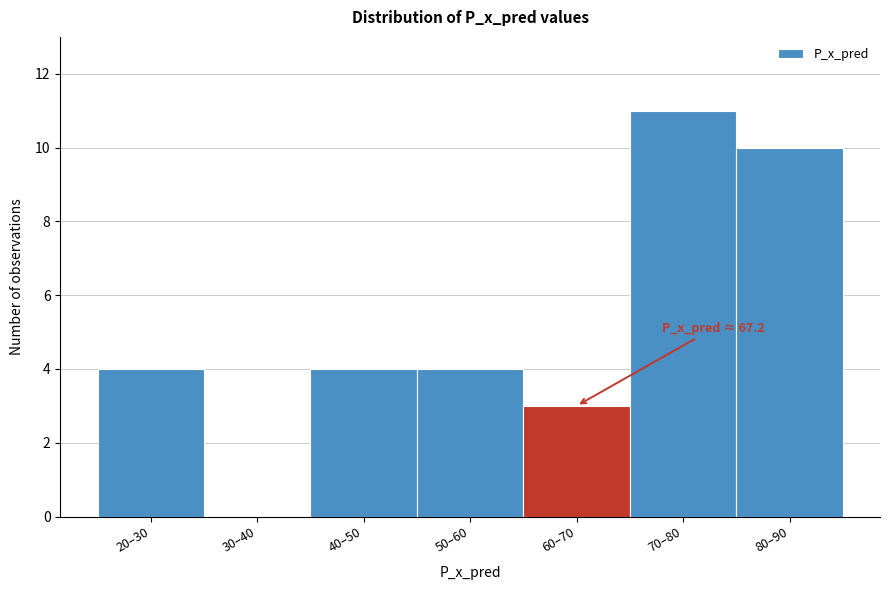

Reading left to right, transcribe all the data shown in this chart.

20–30=4	30–40=0	40–50=4	50–60=4	60–70=3	70–80=11	80–90=10